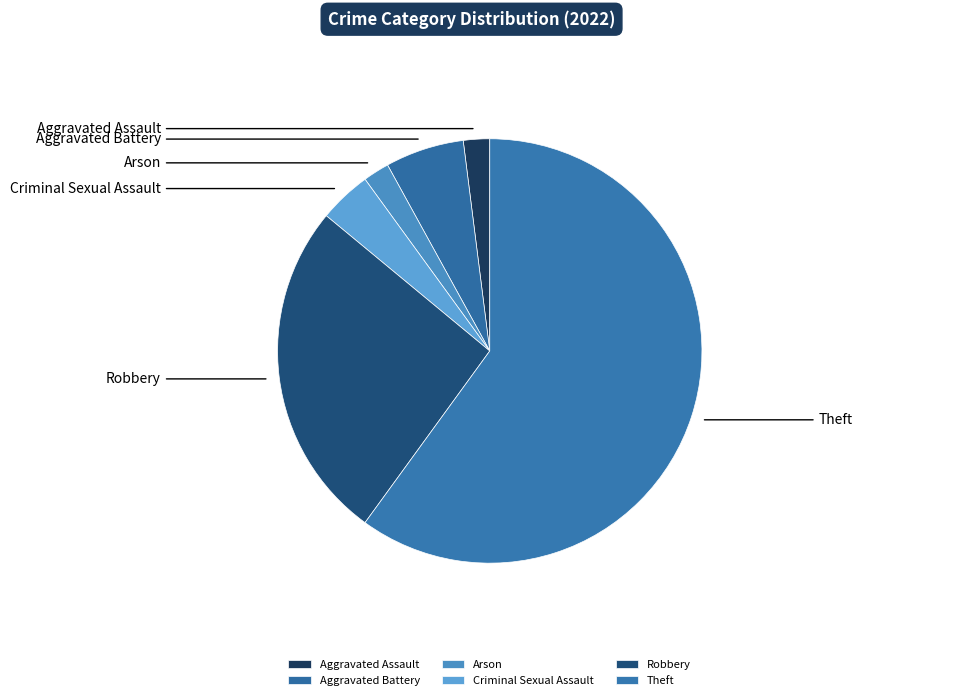

How many segments does this pie chart have?

6